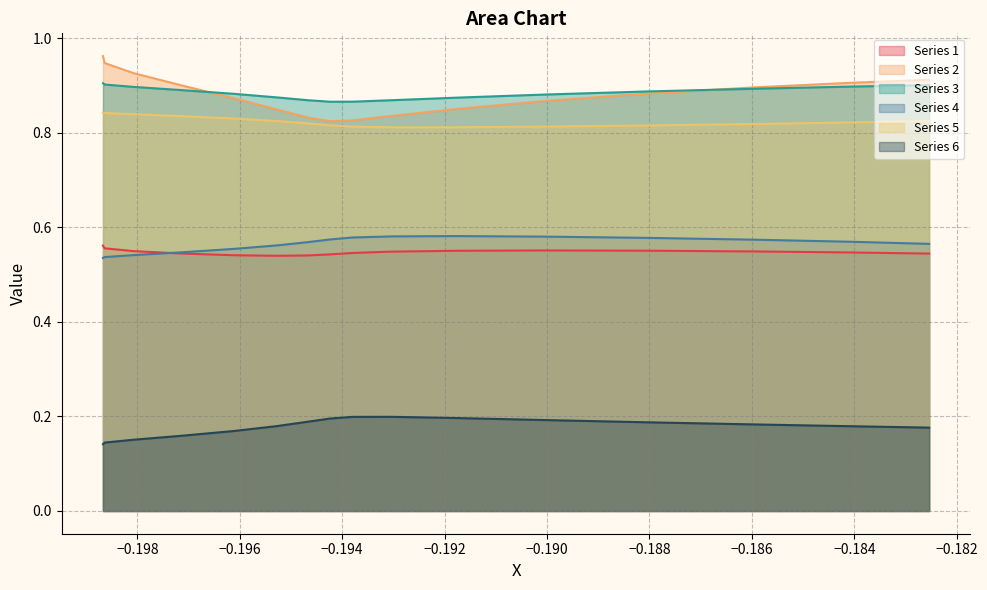

True or false: Series 5 and Series 3 intersect in this chart.

False